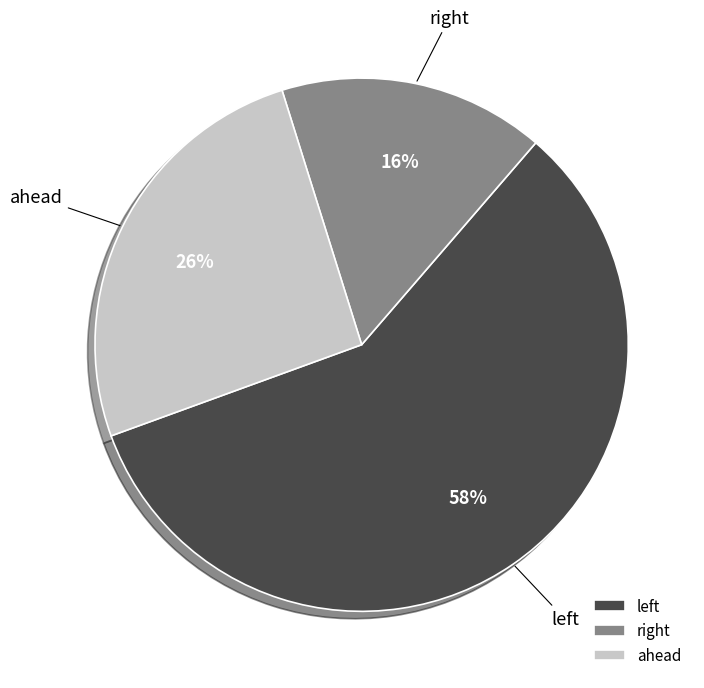

To the nearest percent, what is the difference between the largest and smallest slice percentages?

42%